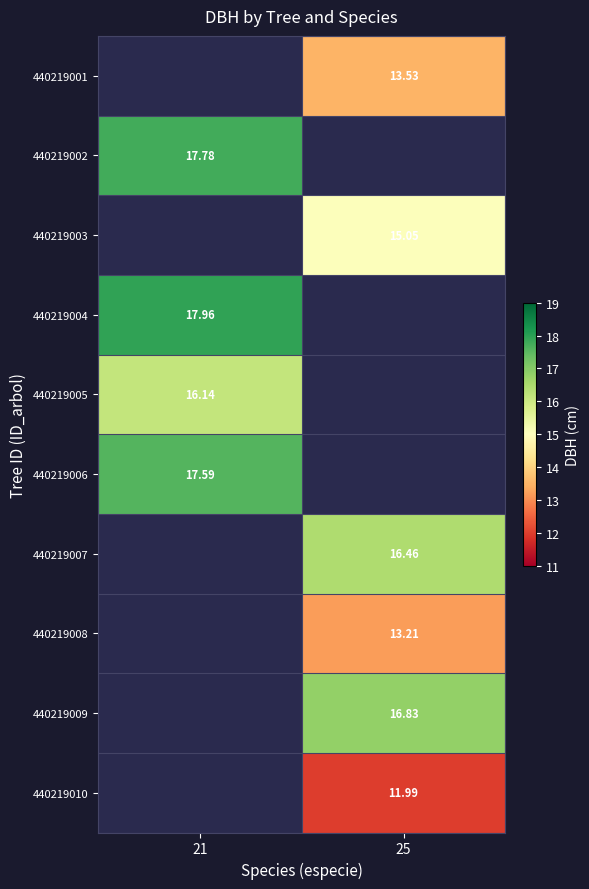

Is the value of 440219004 at 21 greater than the value of 440219001 at 25?

Yes